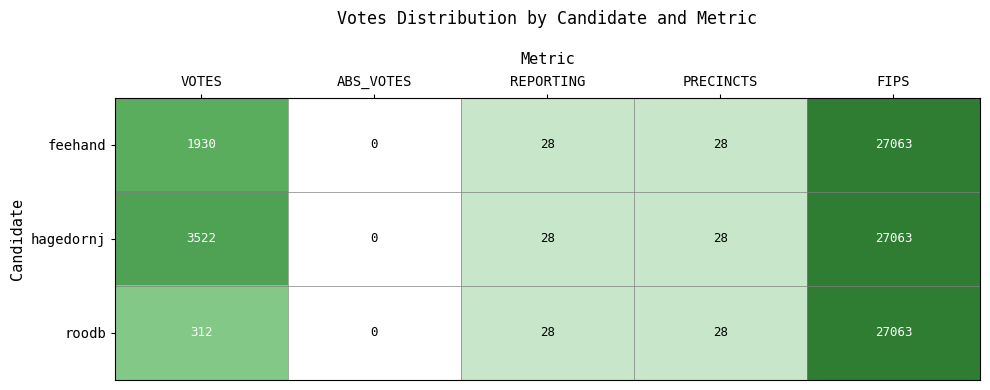

At how many categories does at least one series exceed 6?

4